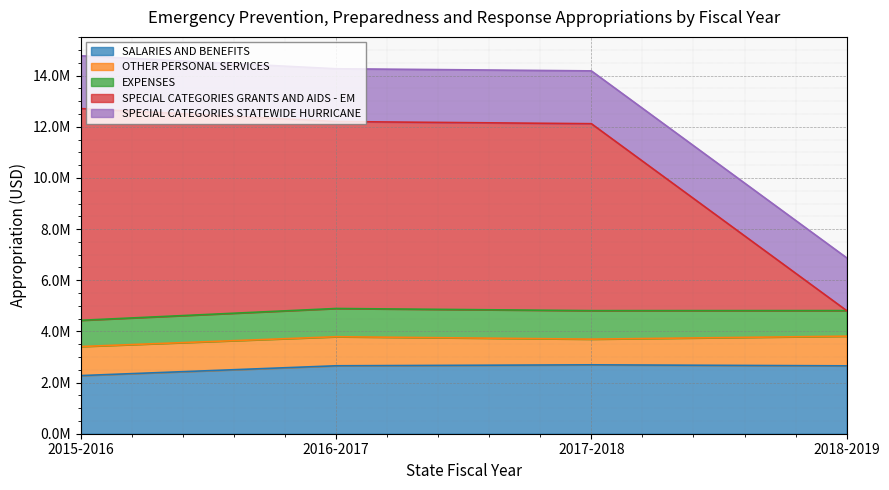

How many OTHER PERSONAL SERVICES values are between 1135851 and 1159971?

3